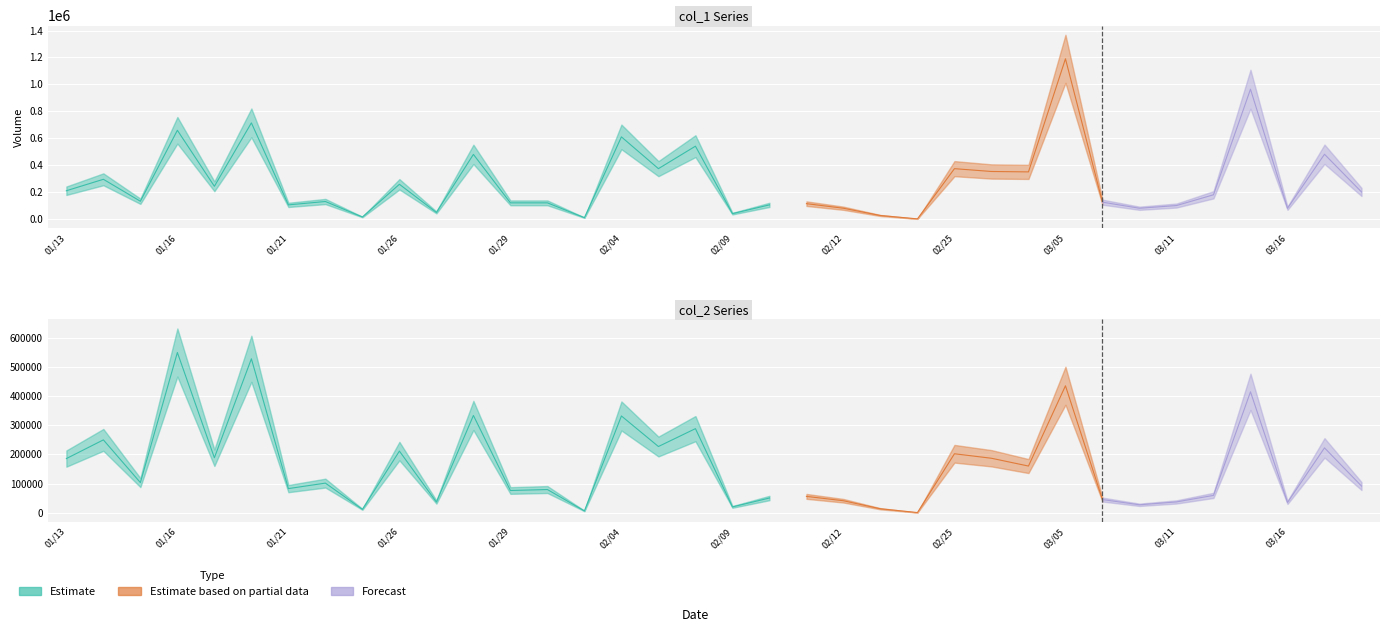

List the labels in order of col_1 value, largest first.

104/03/05, 104/03/13, 104/01/20, 104/01/16, 104/02/04, 104/02/06, 104/03/17, 104/01/28, 104/02/05, 104/02/25, 104/02/26, 104/03/04, 104/01/14, 104/01/26, 104/01/19, 104/01/13, 104/03/18, 104/03/12, 104/01/15, 104/01/22, 104/03/06, 104/01/29, 104/01/30, 104/02/11, 104/01/21, 104/02/10, 104/03/11, 104/02/12, 104/03/10, 104/03/16, 104/01/27, 104/02/09, 104/02/13, 104/01/23, 104/02/02, 104/02/24